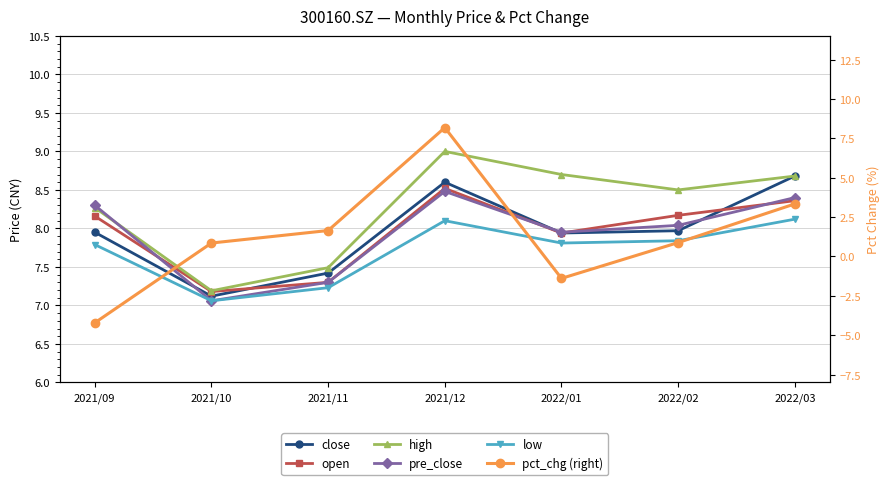

What position from the left is 2022/02?

6